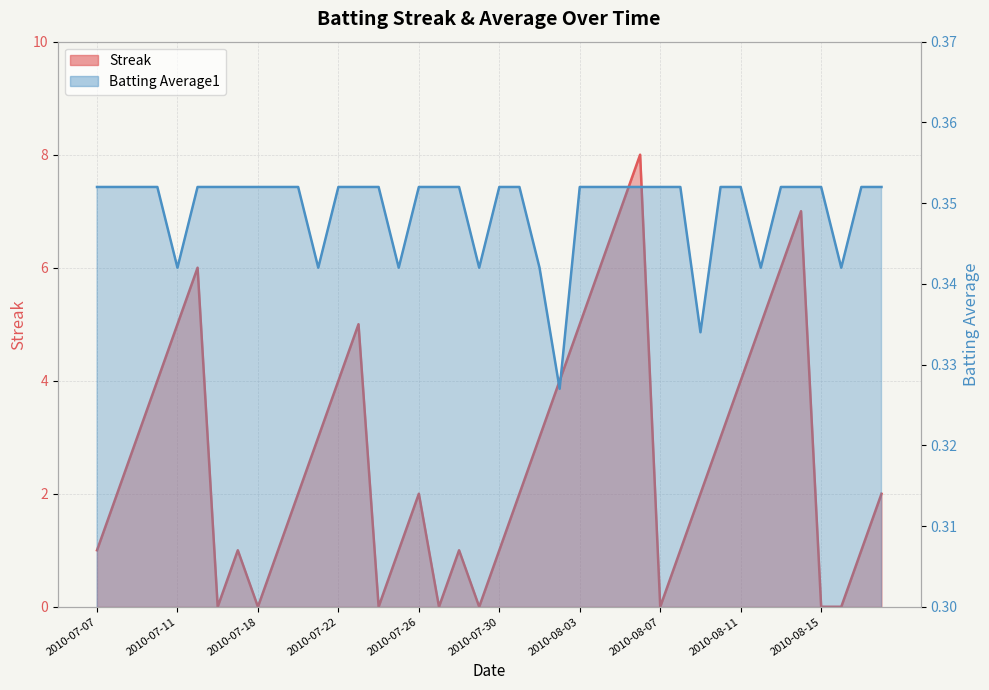

Which category has the highest value across all series?

2010-08-06